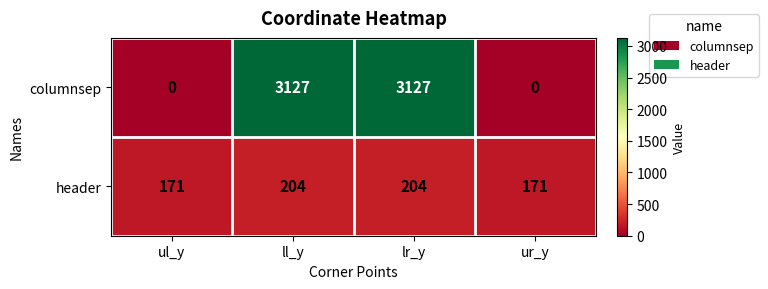

Which series has the largest total across all categories?

columnsep